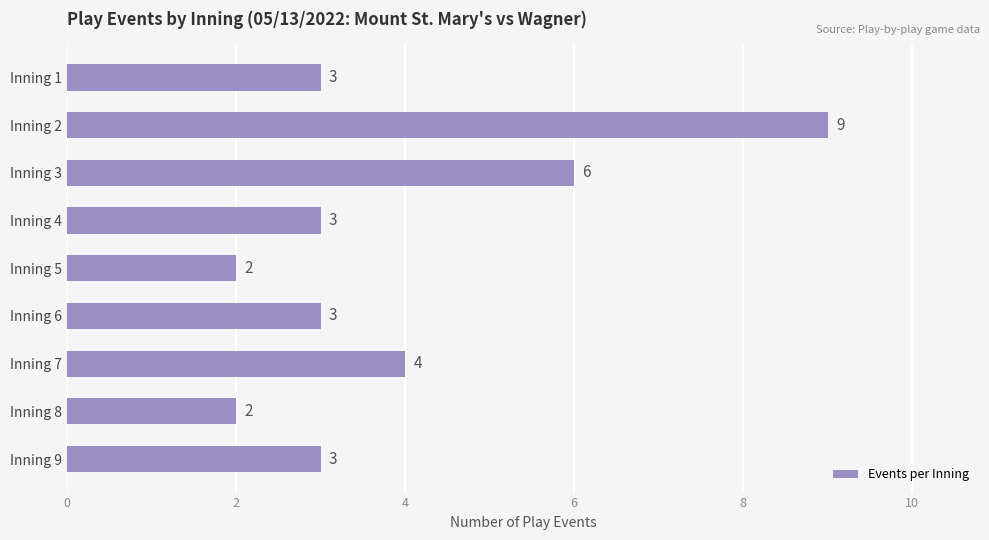

How many bars are there in total?

9